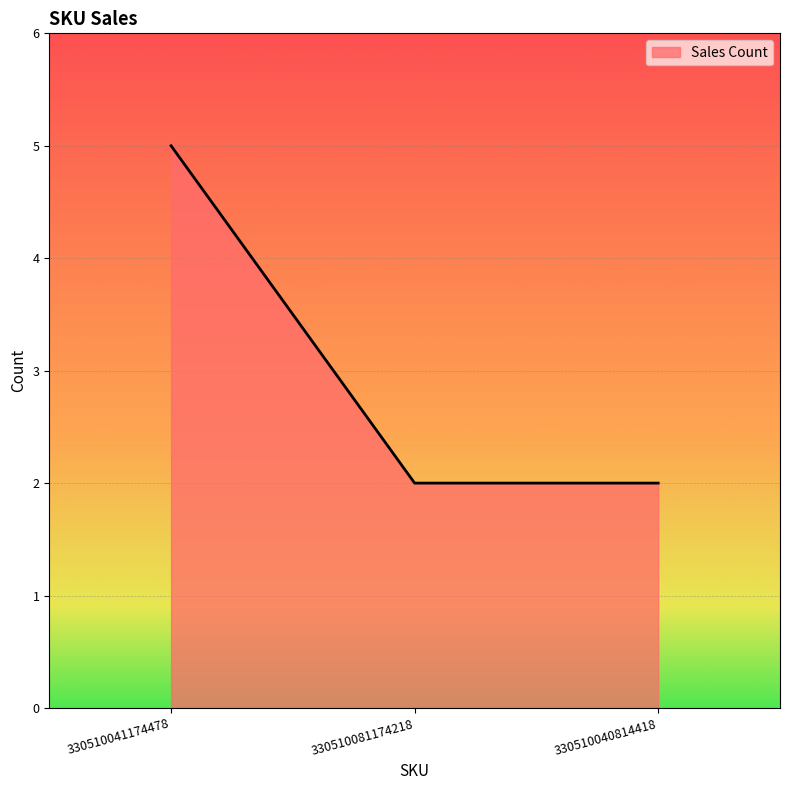

The chart shows a value of 1 at 330510041174478. True or false?

False